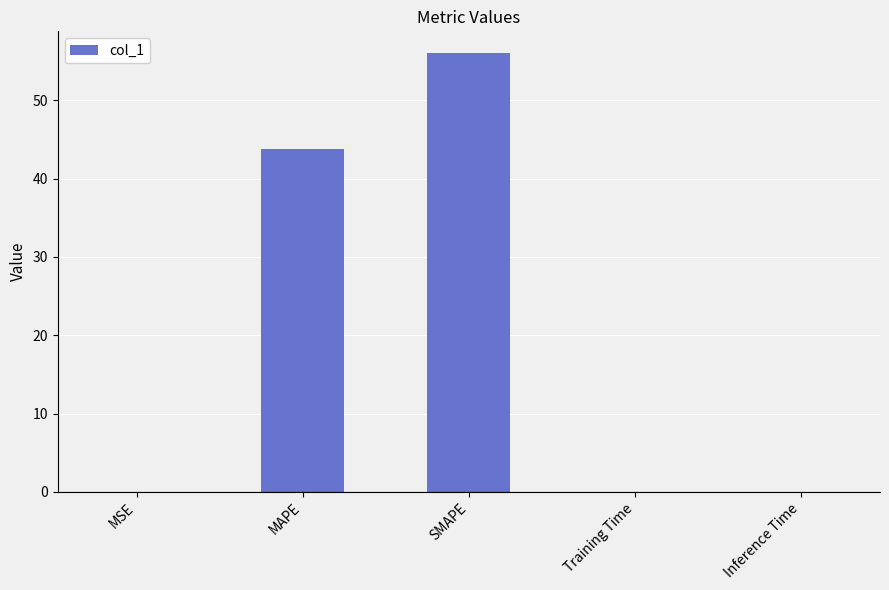

The value at Inference Time is 0.0. True or false?

True